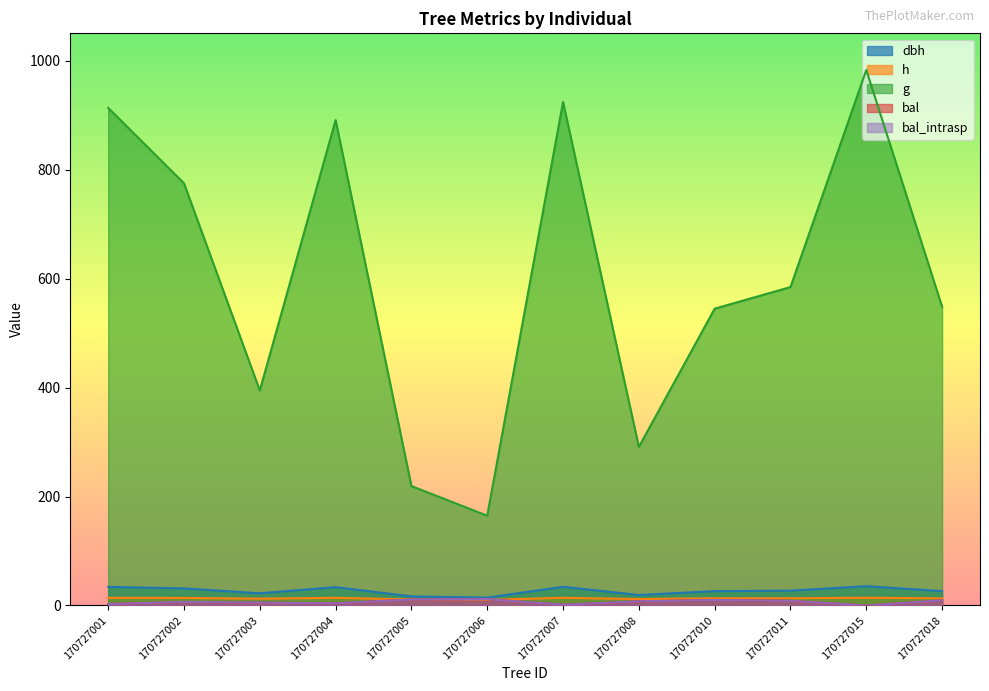

How many values in bal_intrasp are above zero?

11